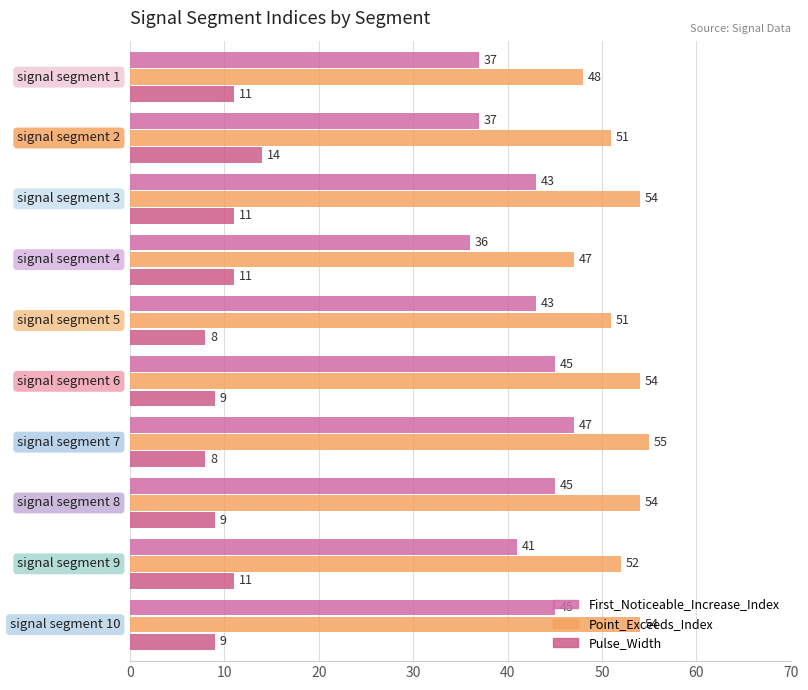

List the series in order of their peak value, lowest first.

Pulse_Width, First_Noticeable_Increase_Index, Point_Exceeds_Index